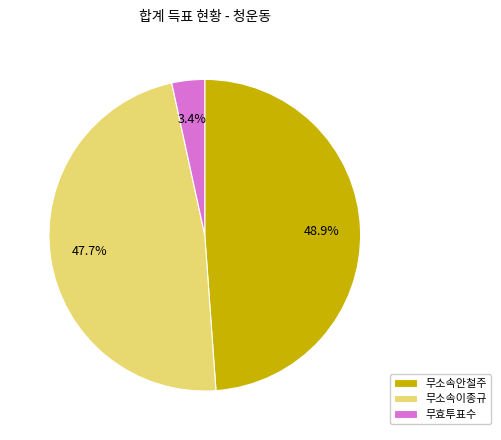

Rank the categories by value from highest to lowest.

무소속안철주, 무소속이종규, 무효투표수